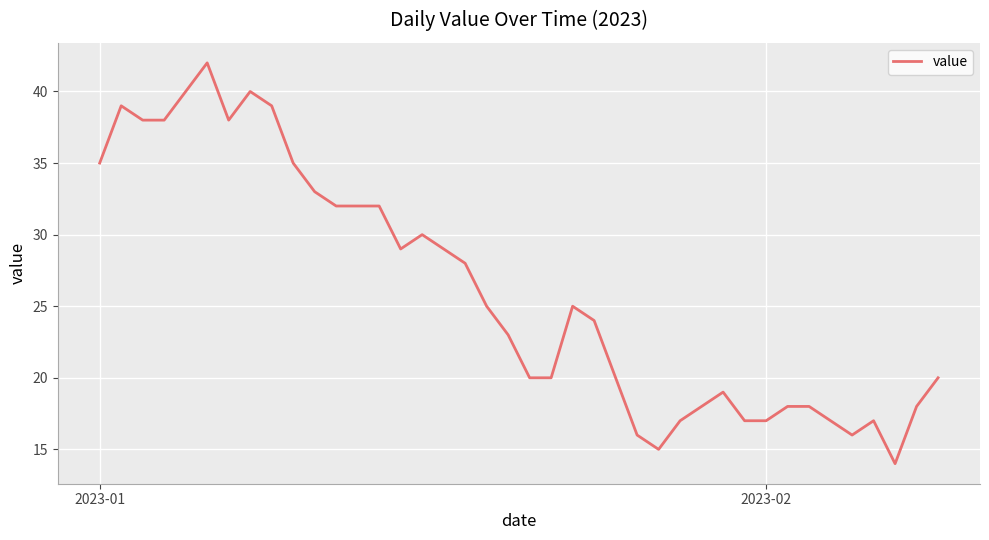

What is the minimum value shown in the chart?

14